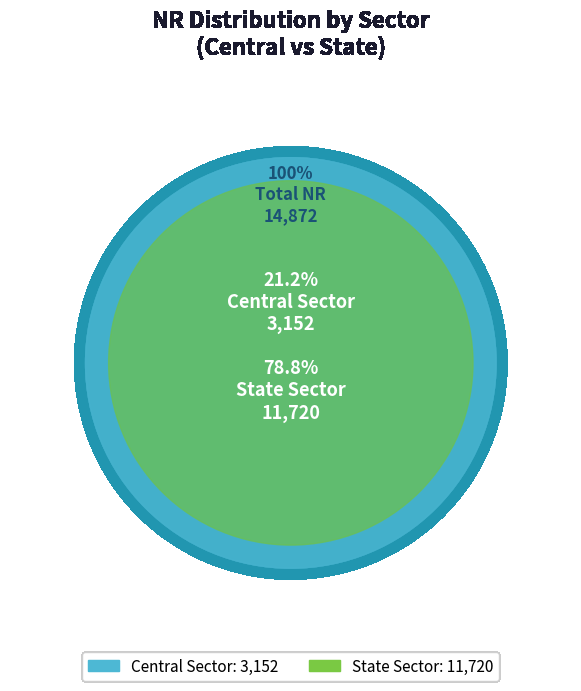

To the nearest percent, what is the difference between the Central Sector and State Sector slice percentages?

58%